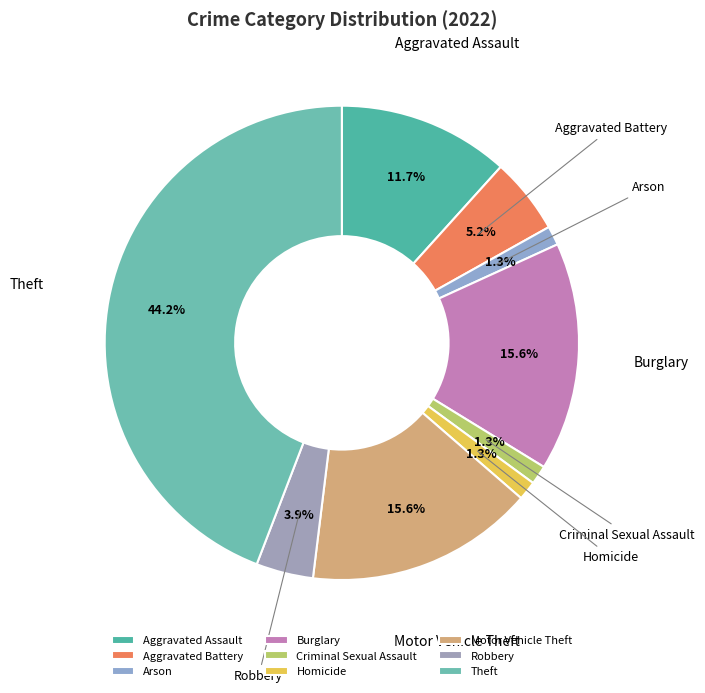

Approximately how many times larger is the value at Criminal Sexual Assault compared to Robbery?

0.3